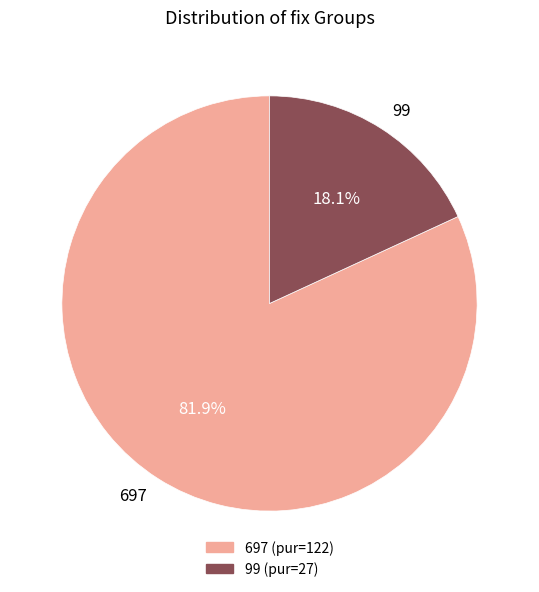

To the nearest percent, what percentage of the pie is 697?

82%